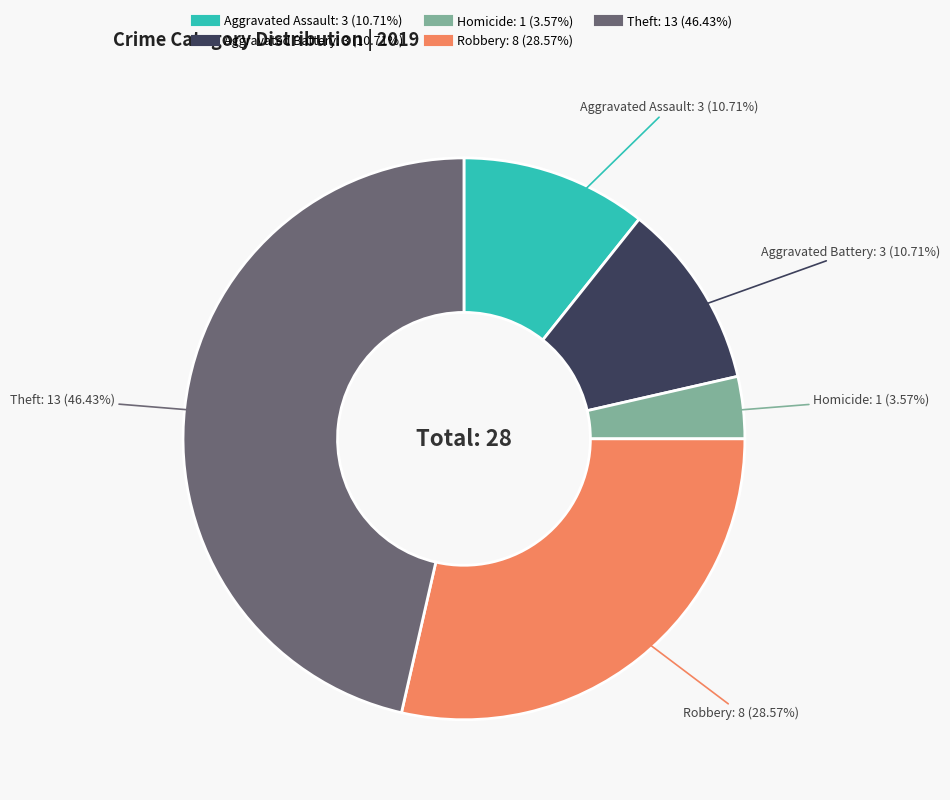

Does any single category account for the majority?

No